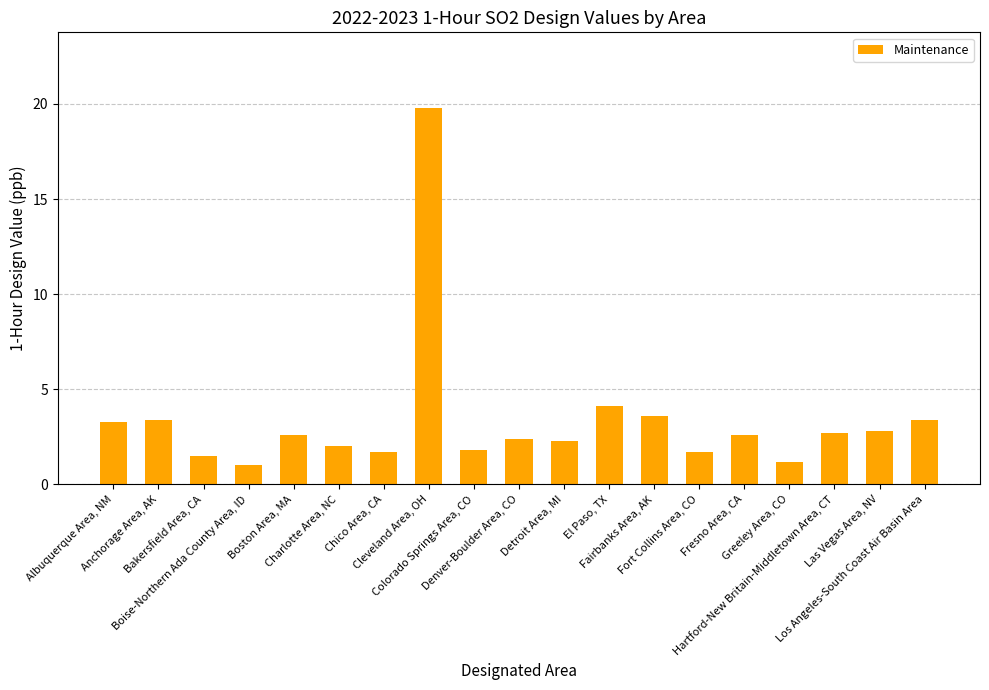

What is the average value?

3.4